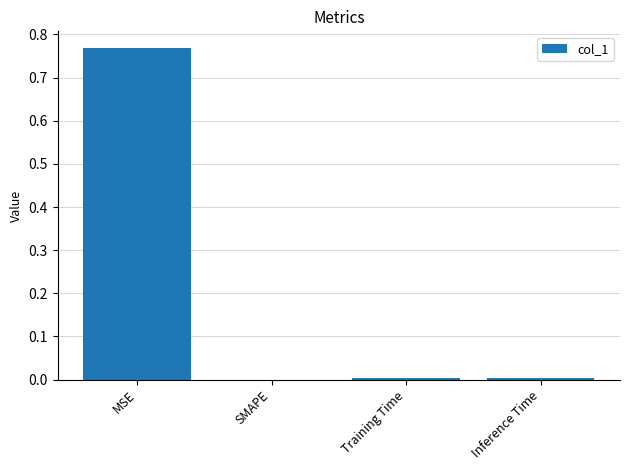

Between Training Time and MSE, which is larger?

MSE